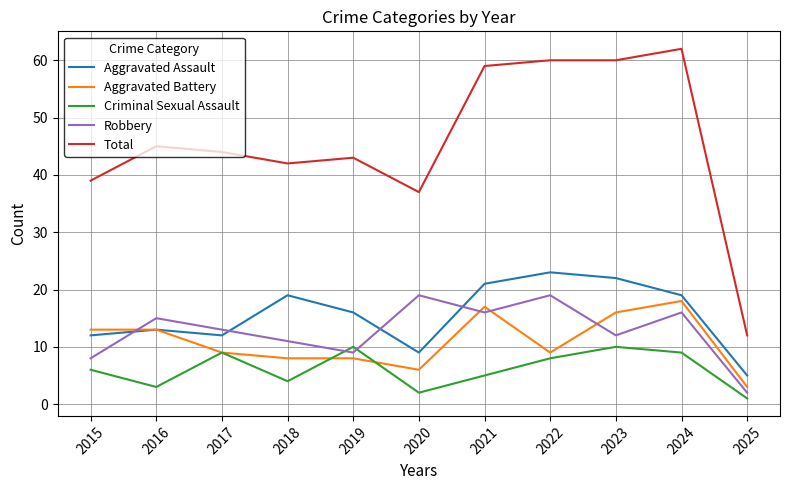

True or false: Total and Aggravated Assault cross at least once.

False